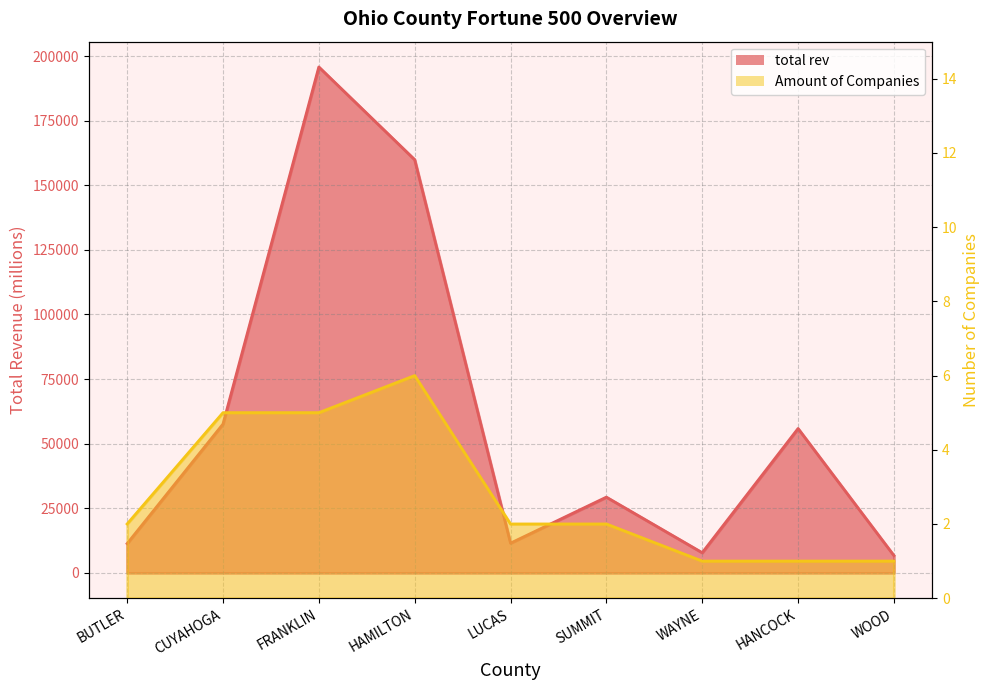

What is the maximum value for total rev?

195774